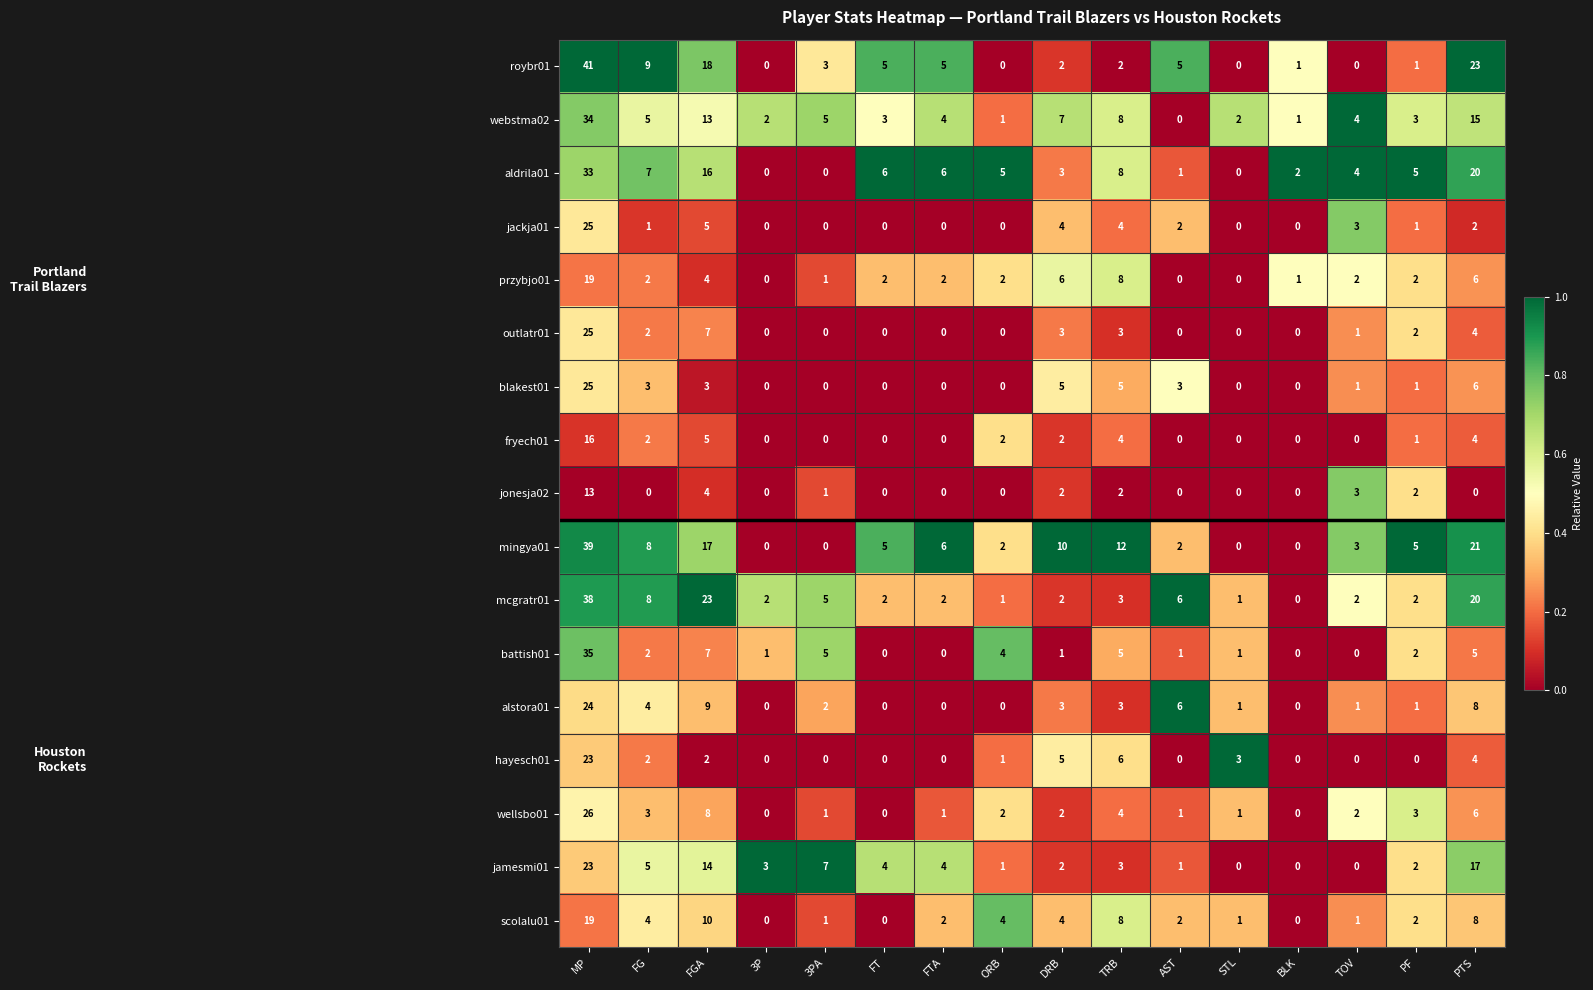

True or false: alstora01 has a value of 9 at FGA.

True